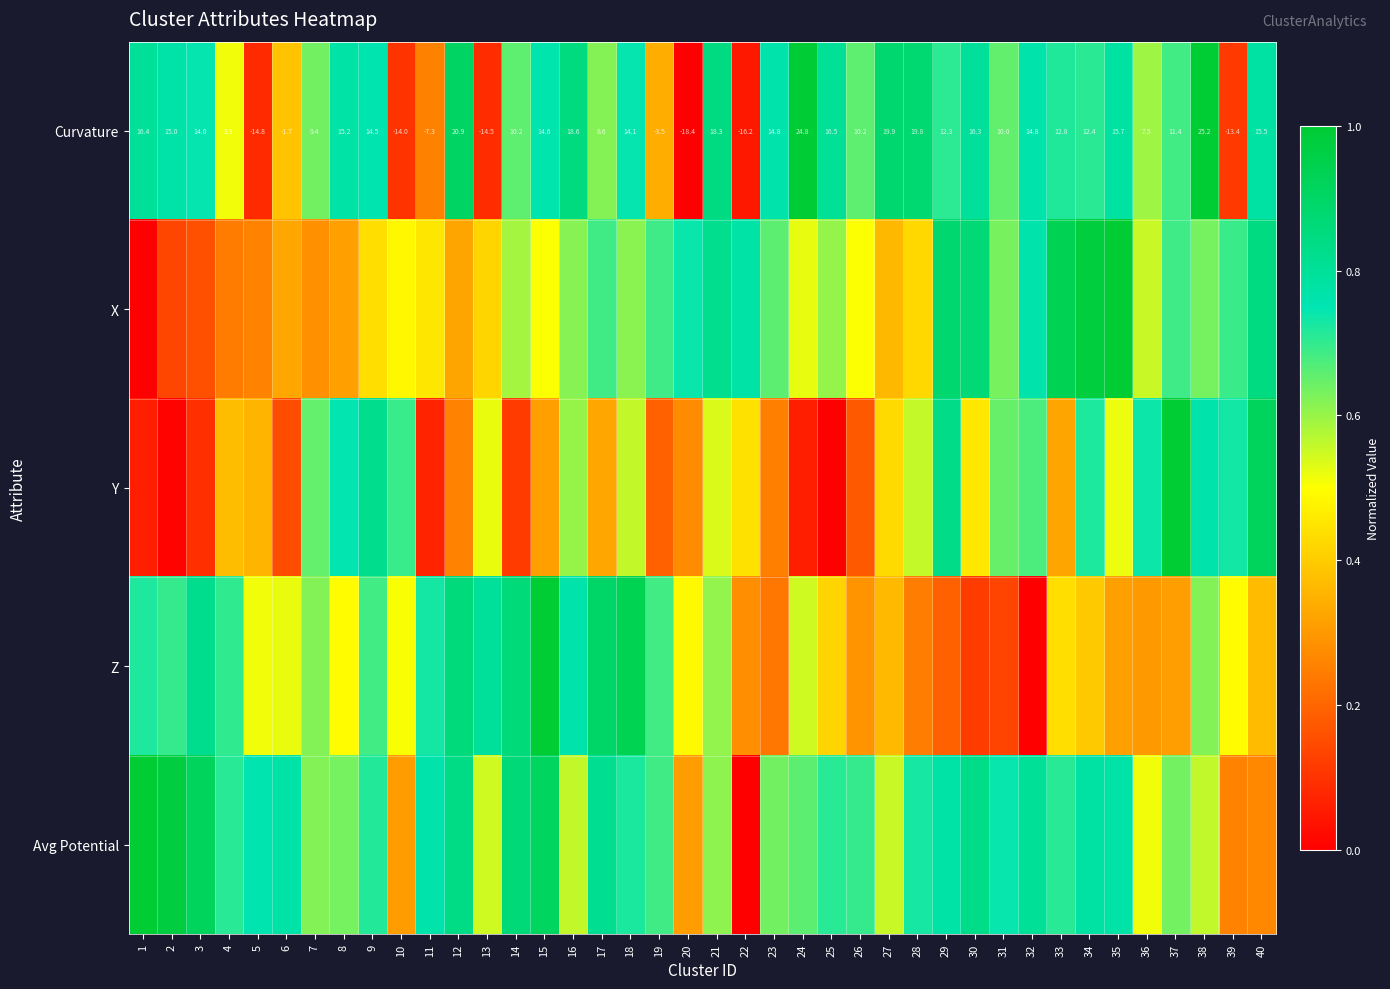

Rank the categories by Avg Potential value from highest to lowest.

1, 2, 3, 15, 14, 12, 30, 17, 32, 34, 35, 6, 29, 11, 5, 31, 28, 18, 9, 25, 4, 33, 26, 19, 24, 23, 37, 8, 7, 21, 38, 16, 27, 13, 36, 20, 10, 40, 39, 22